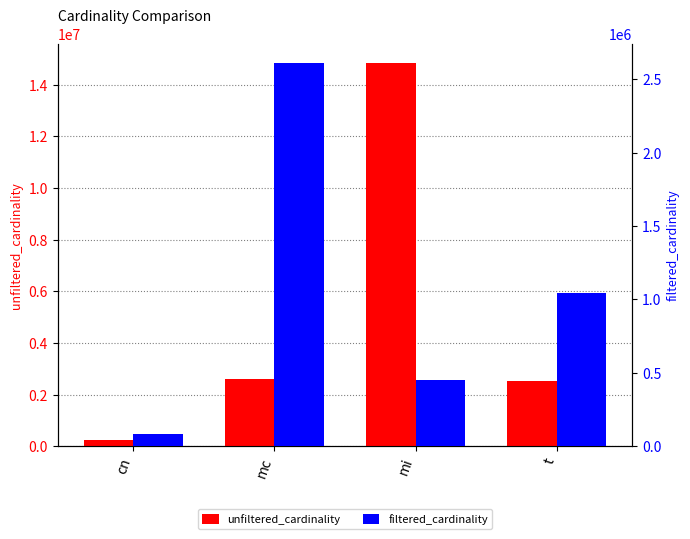

What is the sum of all unfiltered_cardinality values?

20208158